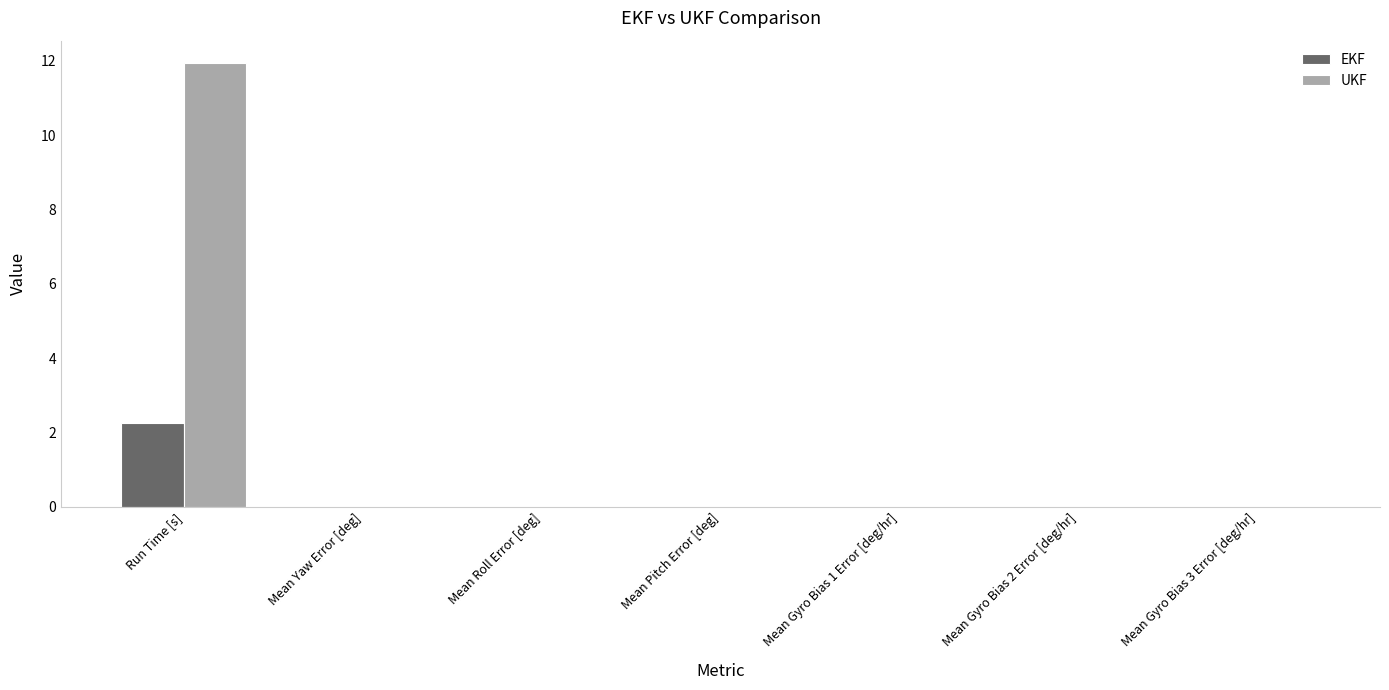

Is it true that UKF equals 17.8 at Run Time [s]?

False